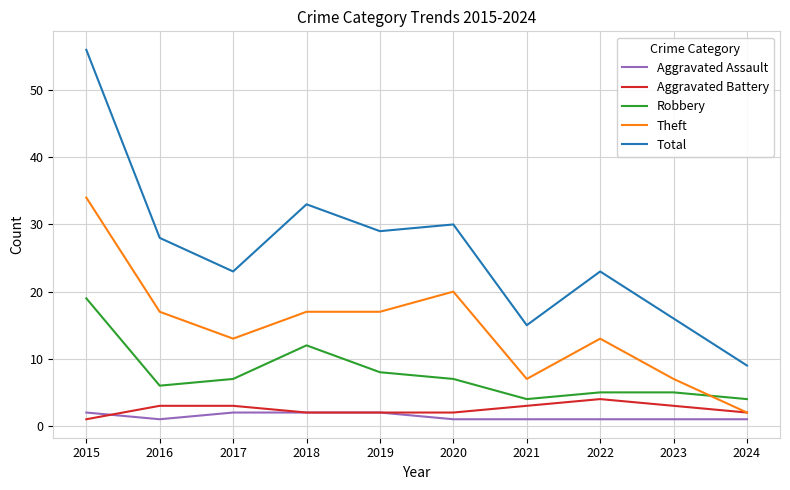

List the series in order of their peak value, lowest first.

Aggravated Assault, Aggravated Battery, Robbery, Theft, Total